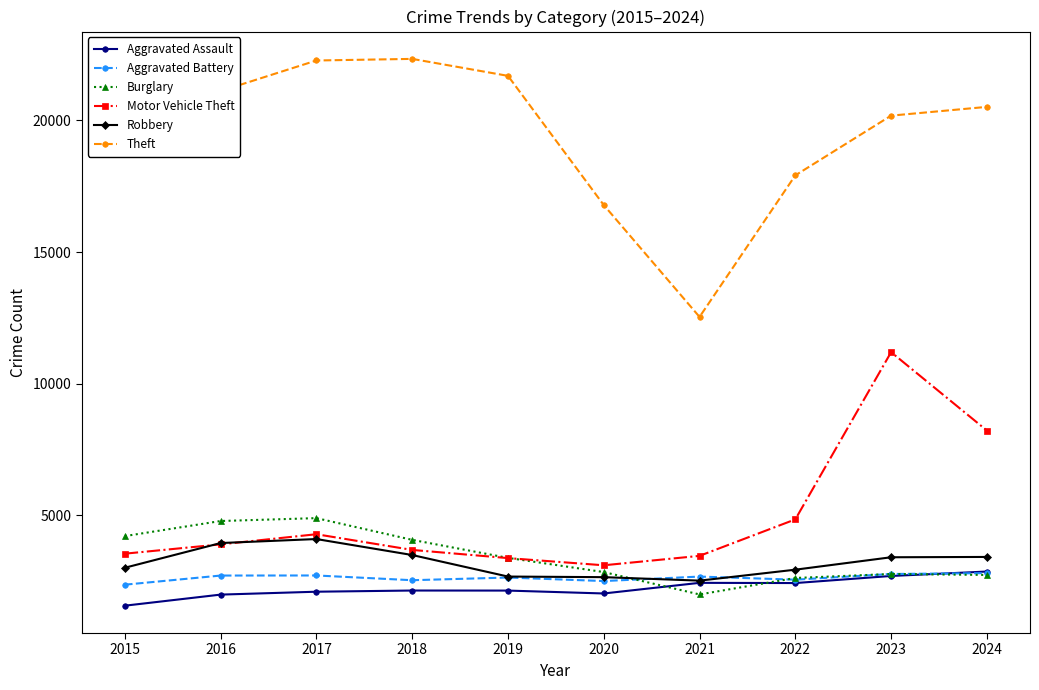

Which series has the largest total across all categories?

Theft